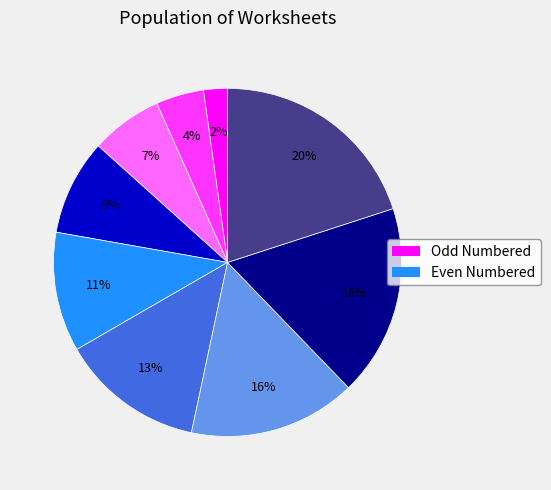

Is there any slice that represents more than half of the pie?

No